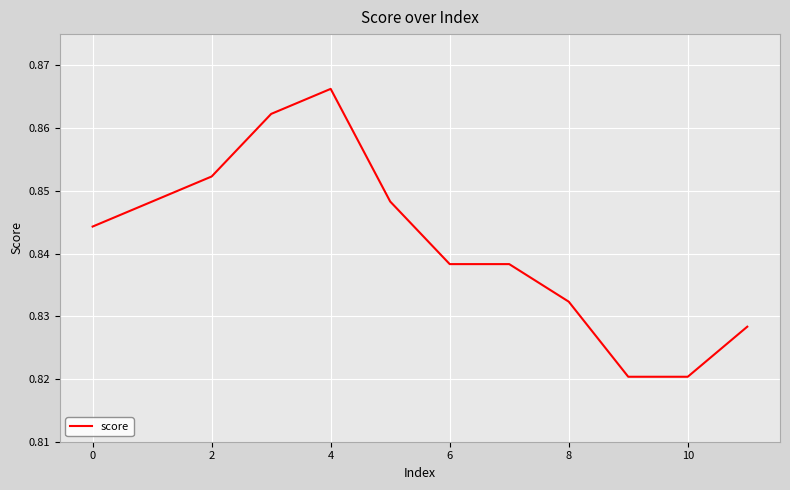

At which category does the chart reach its peak across all series?

4